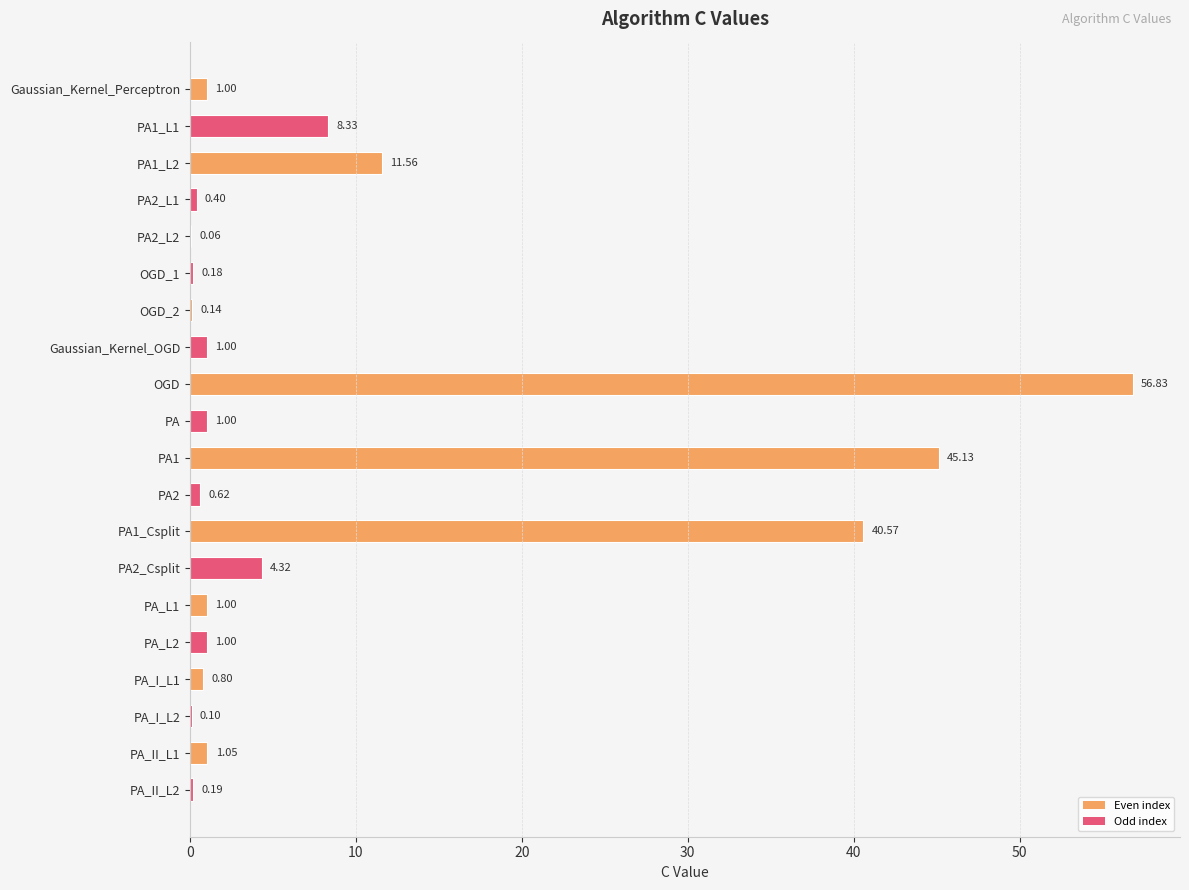

What is the sum of the values at PA_II_L2 and PA_L1?

1.2